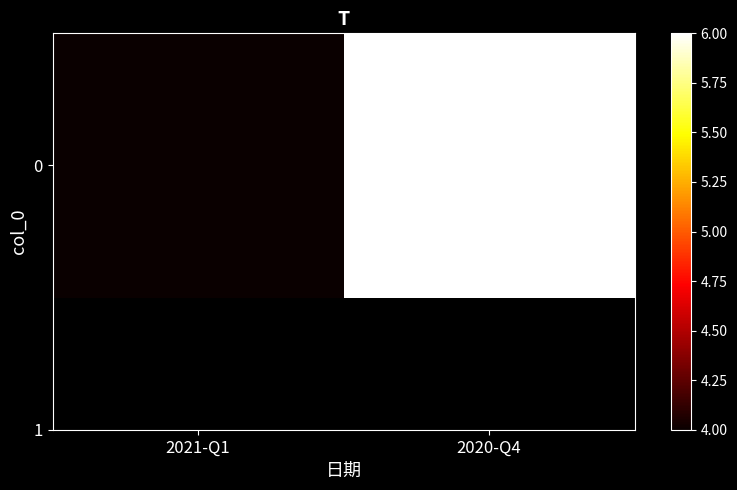

What is the change in value from 2021-Q1 to 2020-Q4?

+2